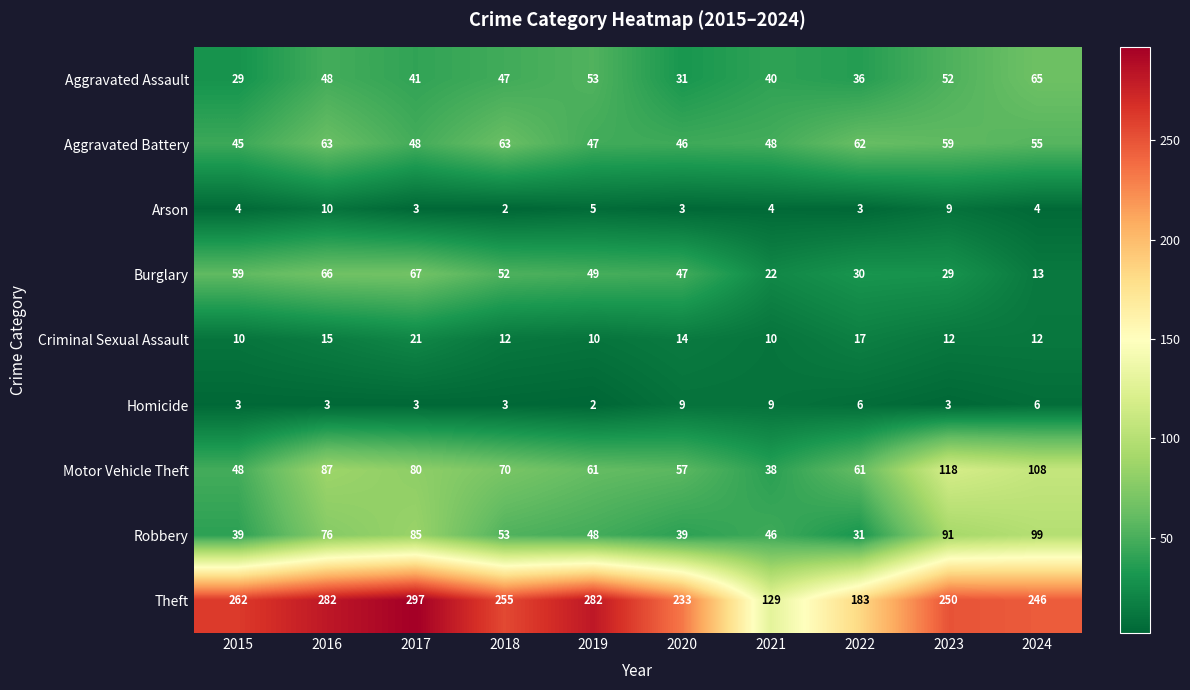

What is the difference between the highest and lowest values at 2018?

253